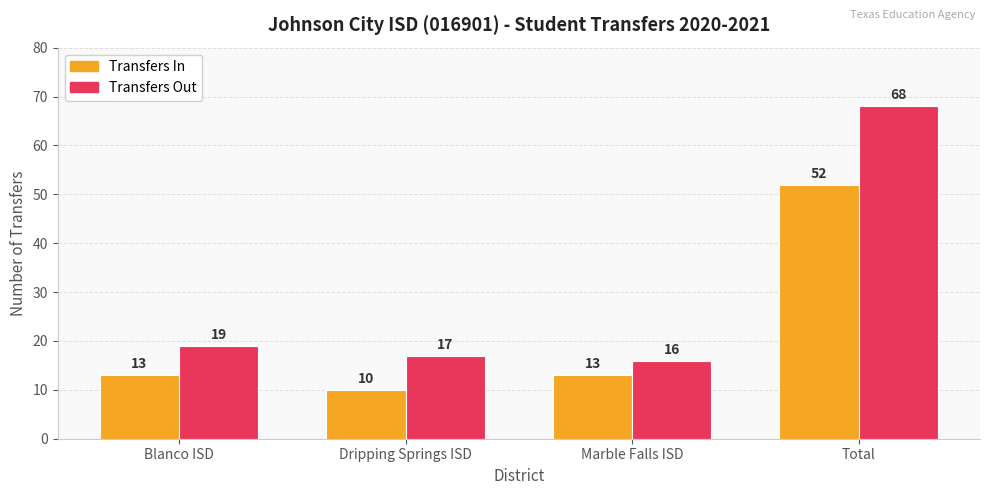

What is the total value across all series at Dripping Springs ISD?

27